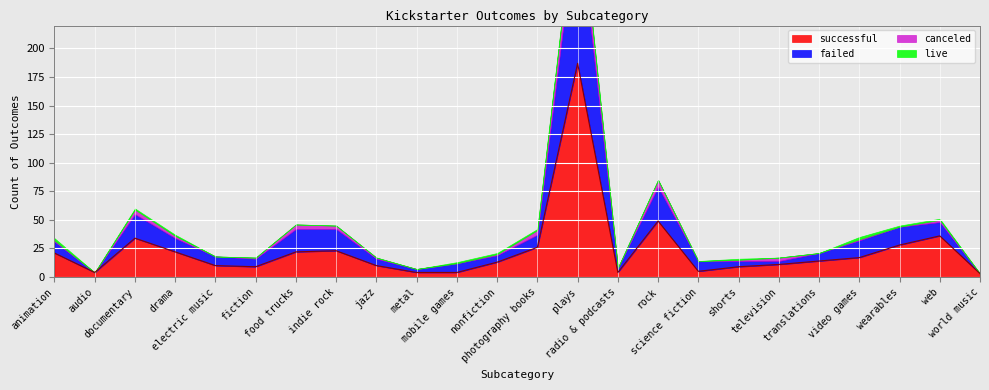

How many lines are shown in the chart?

4